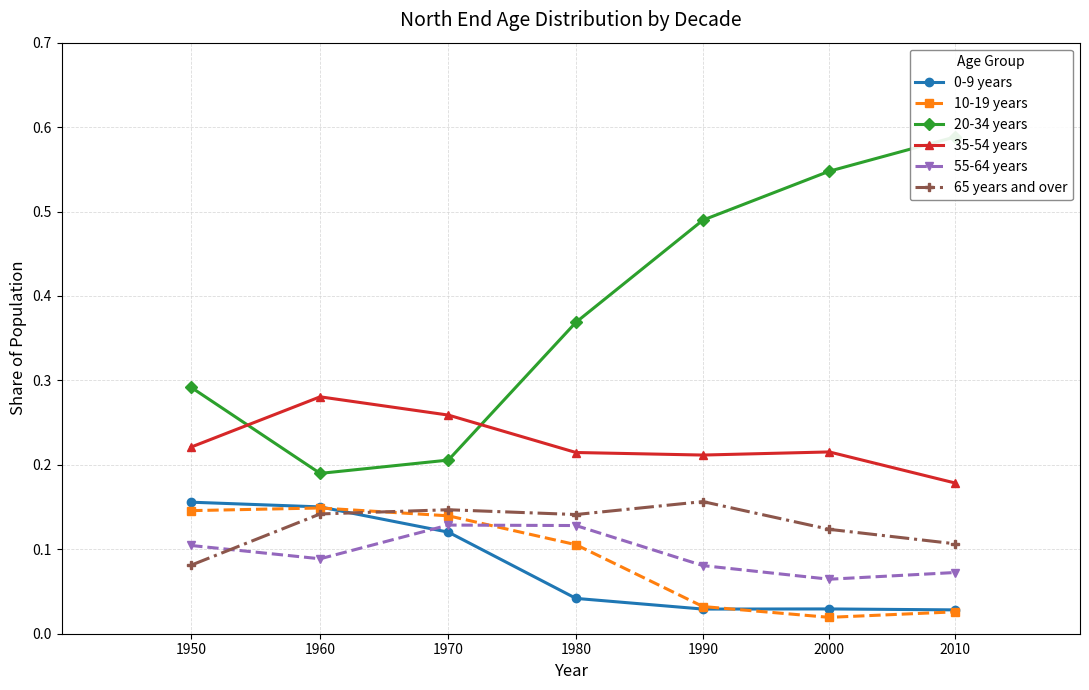

Reading right to left, list all the values displayed in this chart.

0-9 years: 2010=0.0	2000=0.0	1990=0.0	1980=0.0	1970=0.1	1960=0.2	1950=0.2
10-19 years: 2010=0.0	2000=0.0	1990=0.0	1980=0.1	1970=0.1	1960=0.1	1950=0.1
20-34 years: 2010=0.6	2000=0.5	1990=0.5	1980=0.4	1970=0.2	1960=0.2	1950=0.3
35-54 years: 2010=0.2	2000=0.2	1990=0.2	1980=0.2	1970=0.3	1960=0.3	1950=0.2
55-64 years: 2010=0.1	2000=0.1	1990=0.1	1980=0.1	1970=0.1	1960=0.1	1950=0.1
65 years and over: 2010=0.1	2000=0.1	1990=0.2	1980=0.1	1970=0.1	1960=0.1	1950=0.1